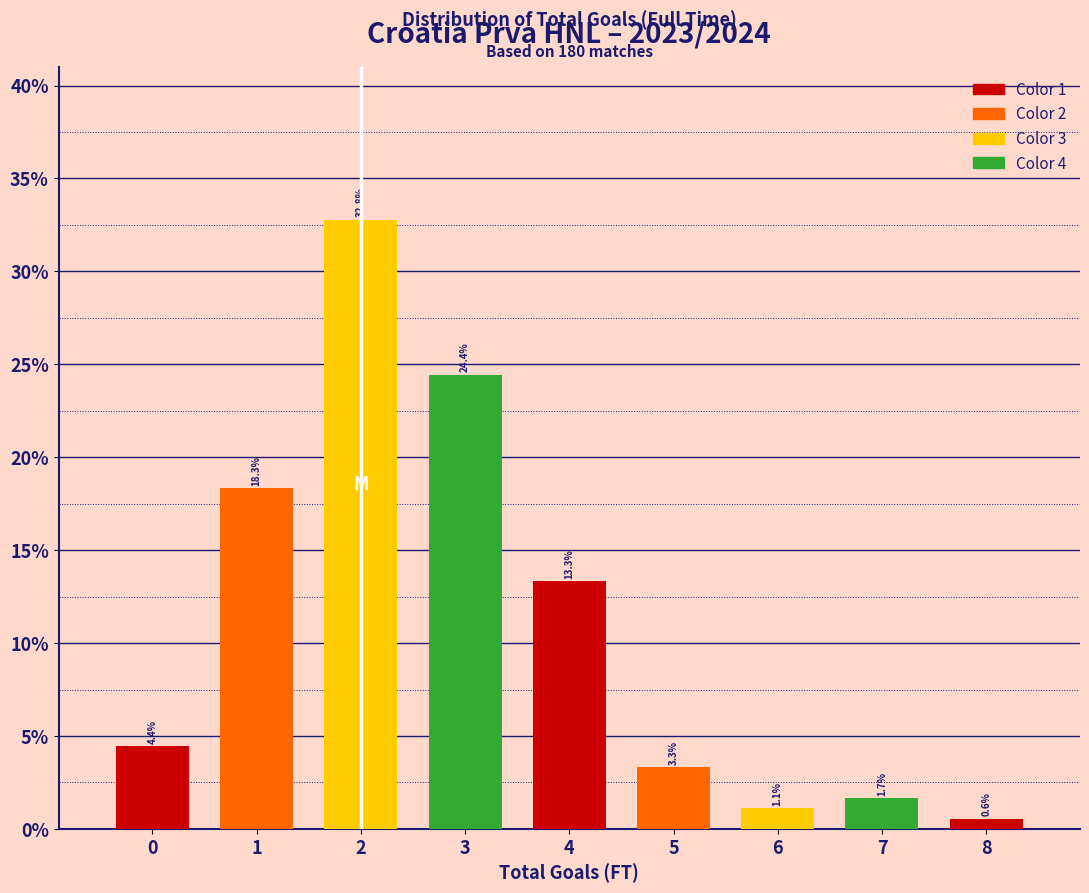

Over which range of the x-axis is the bar tallest?

1.5 to 2.5